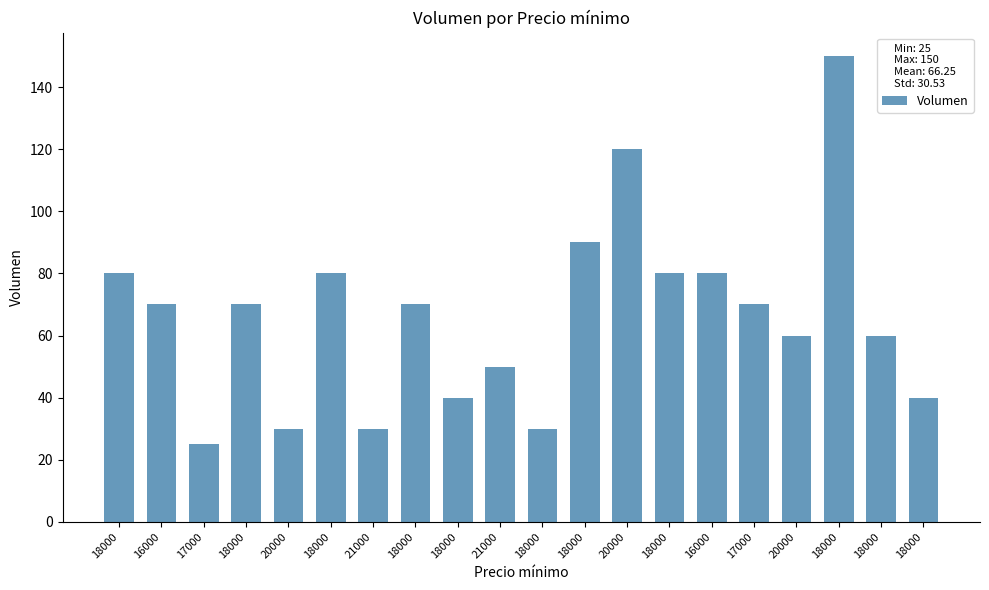

Which has a higher value, 21000 or 18000?

18000